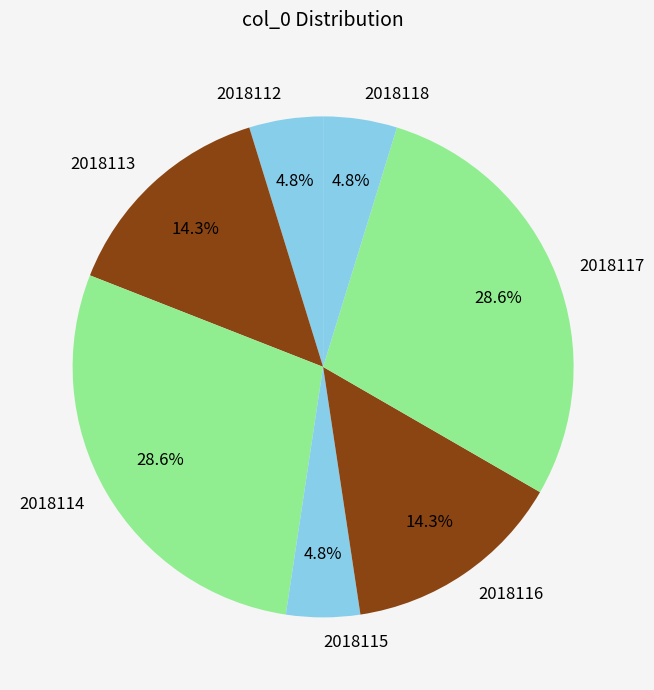

To the nearest percent, what portion does 2018112 represent?

5%